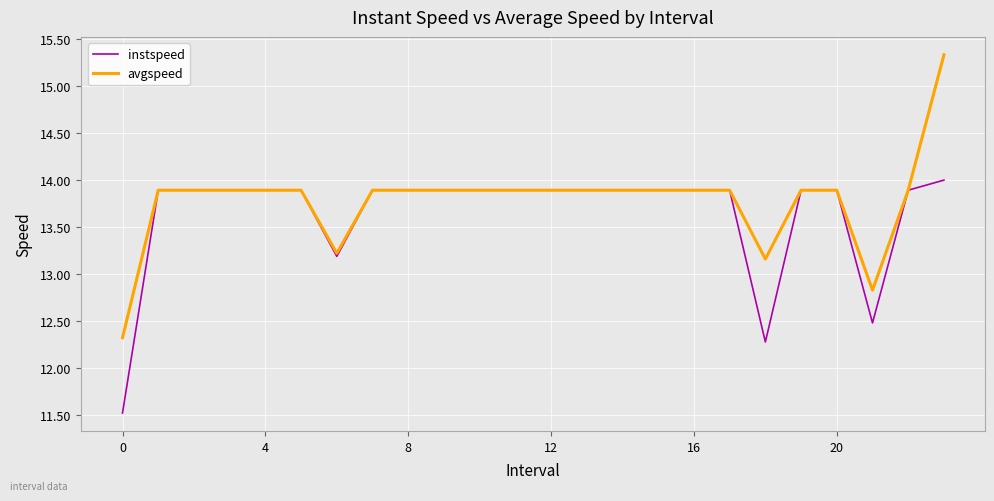

What is the difference between the maximum and minimum values in the avgspeed series?

3.0